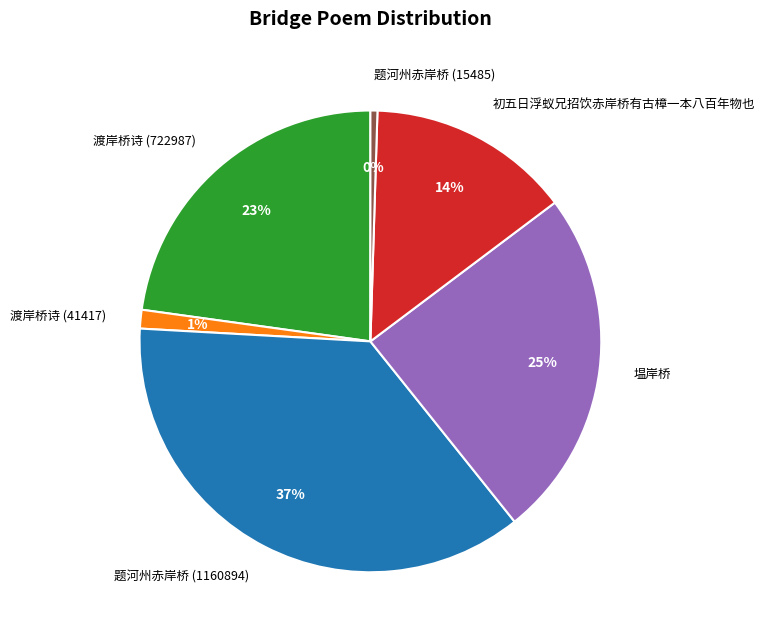

Rank the categories by value from lowest to highest.

题河州赤岸桥 (15485), 渡岸桥诗 (41417), 初五日浮蚁兄招饮赤岸桥有古樟一本八百年物也, 渡岸桥诗 (722987), 塭岸桥, 题河州赤岸桥 (1160894)